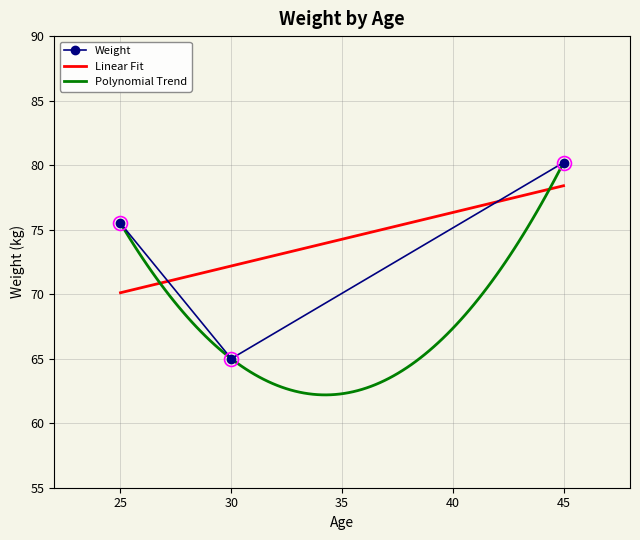

Where does the data first go above 75?

25